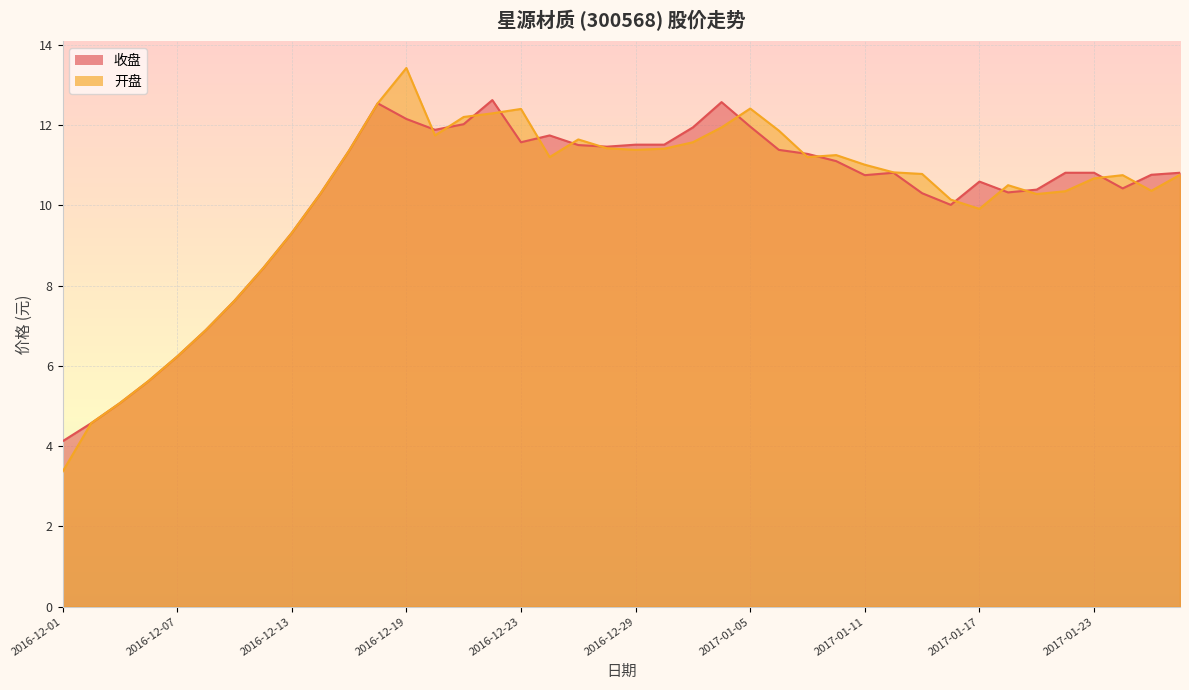

At which category does 收盘 reach its first local valley?

2016-12-20